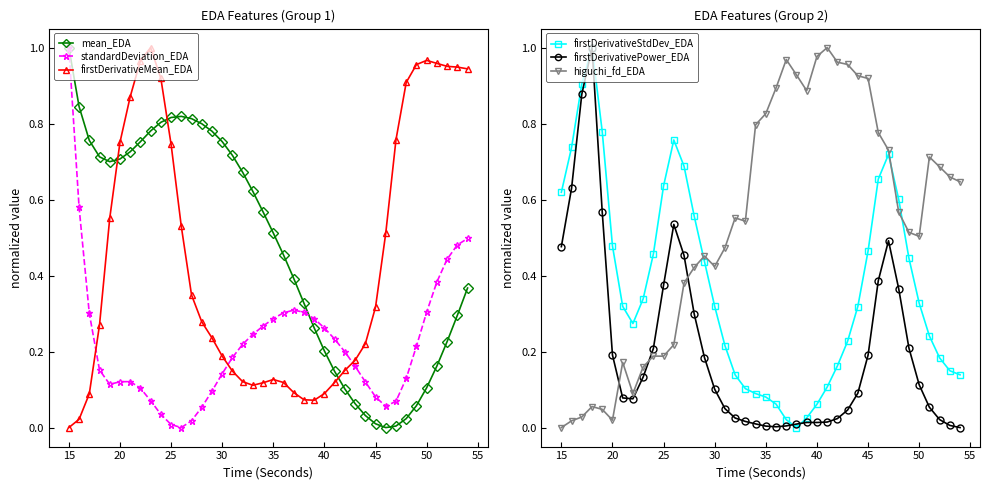

At which label does mean_EDA reach its peak?

15